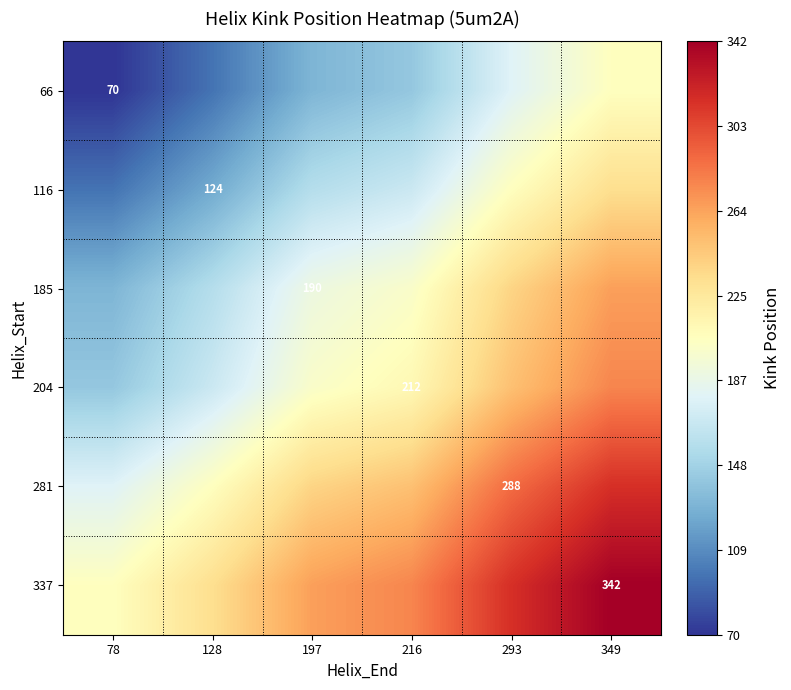

Which category has the highest value across all series?

349